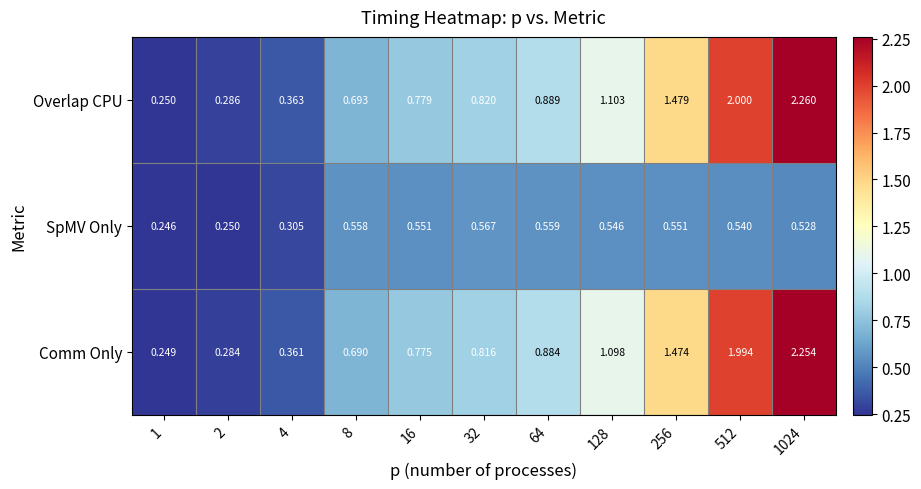

At 16, list the series in order from largest to smallest.

Overlap CPU, Comm Only, SpMV Only